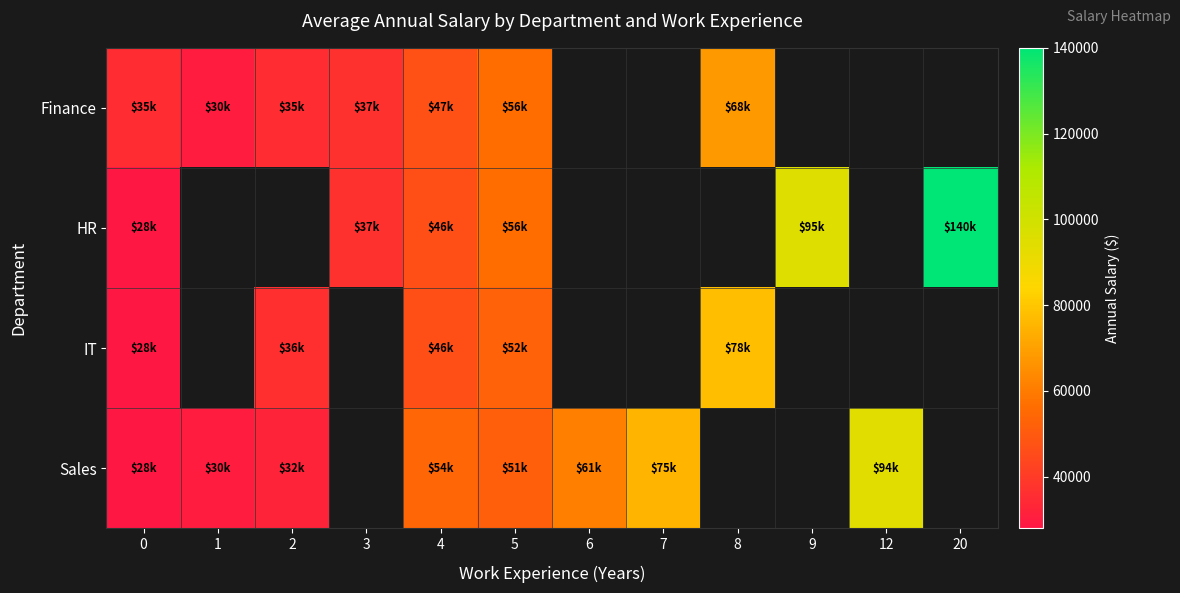

Rank the series by their maximum value, from lowest to highest.

Finance, IT, Sales, HR